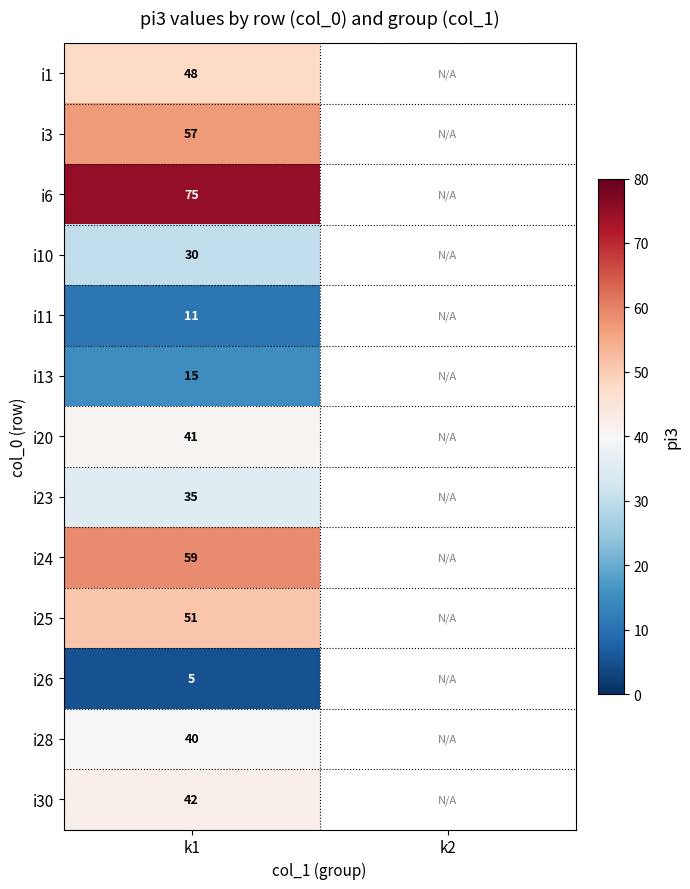

The i24 series shows 59 at k1. True or false?

True